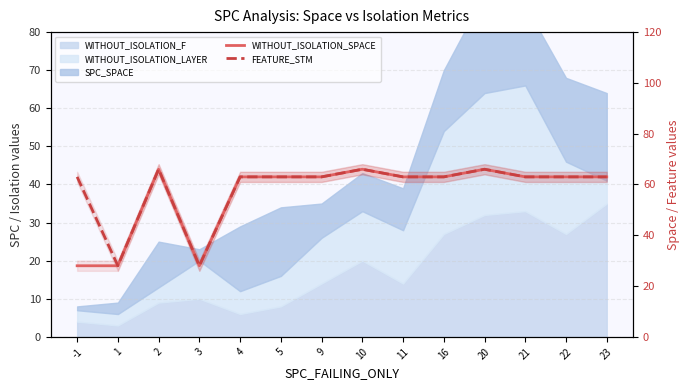

What is the difference between the maximum and minimum values in the FEATURE_STM series?

38